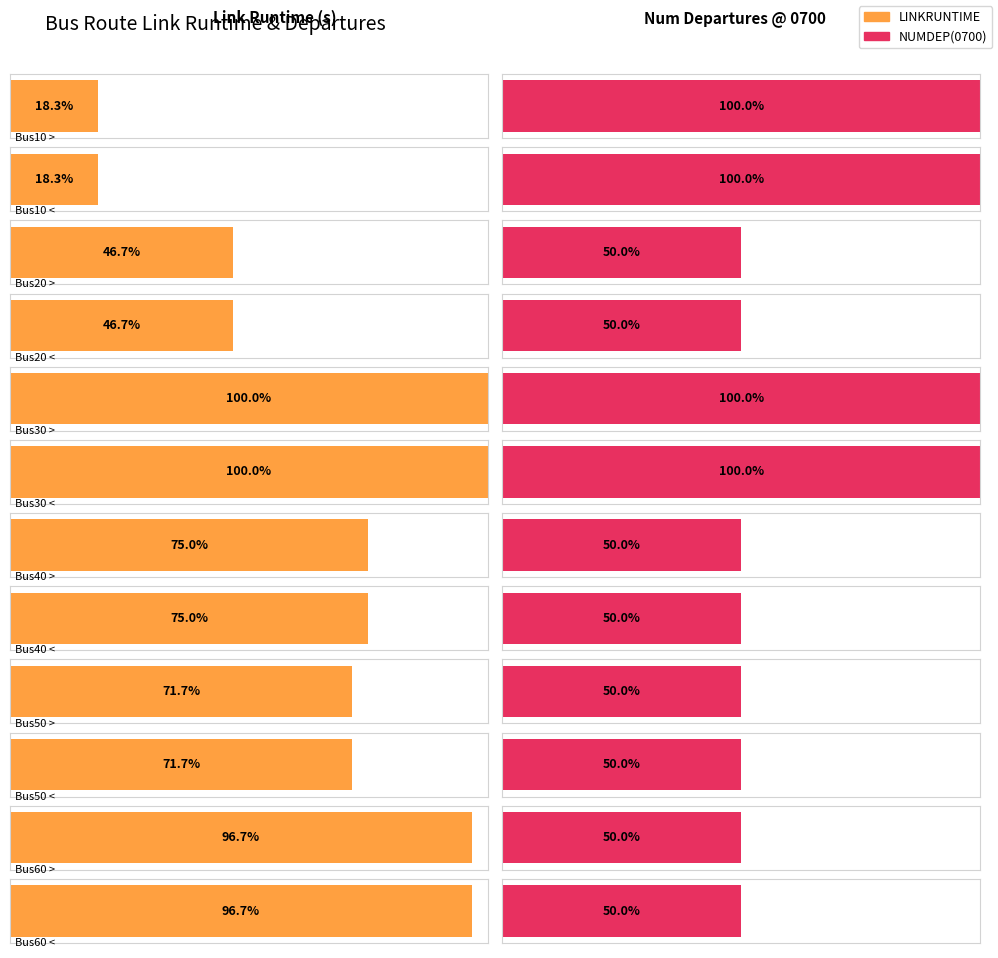

What is the label of the 6th bar from the left?

Bus30 <